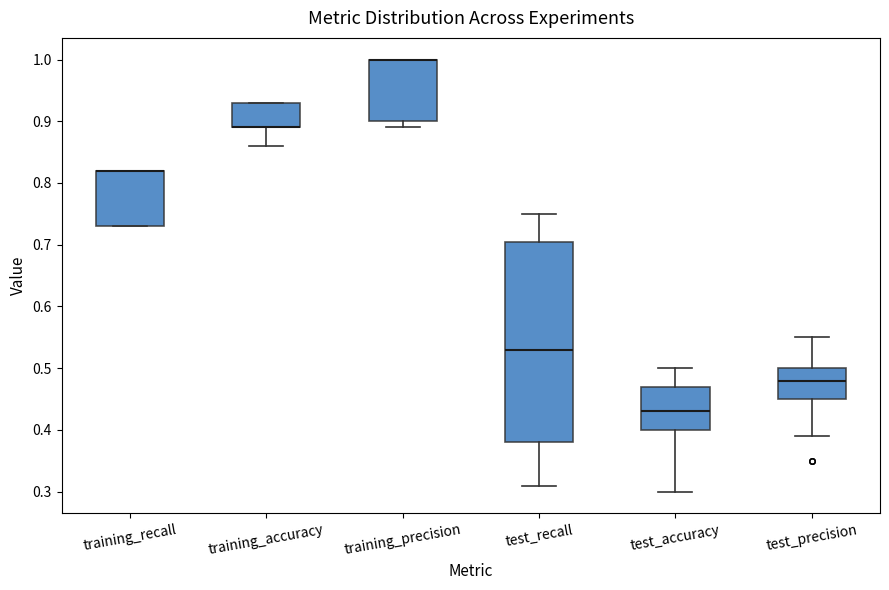

Which box is the tallest, from its lower edge to its upper edge?

test_recall